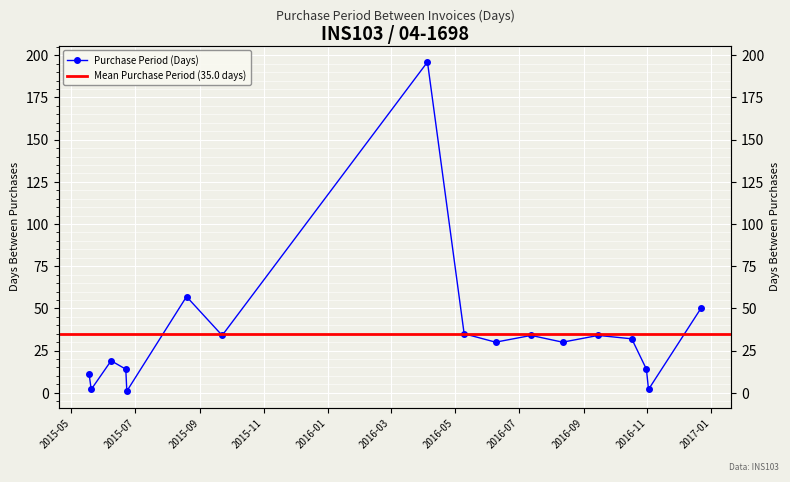

Reading left to right, what are all the values shown in this chart?

2015-05-18=11	2015-05-20=2	2015-06-08=19	2015-06-22=14	2015-06-23=1	2015-08-19=57	2015-09-22=34	2016-04-05=196	2016-05-10=35	2016-06-09=30	2016-07-13=34	2016-08-12=30	2016-09-15=34	2016-10-17=32	2016-10-31=14	2016-11-02=2	2016-12-22=50